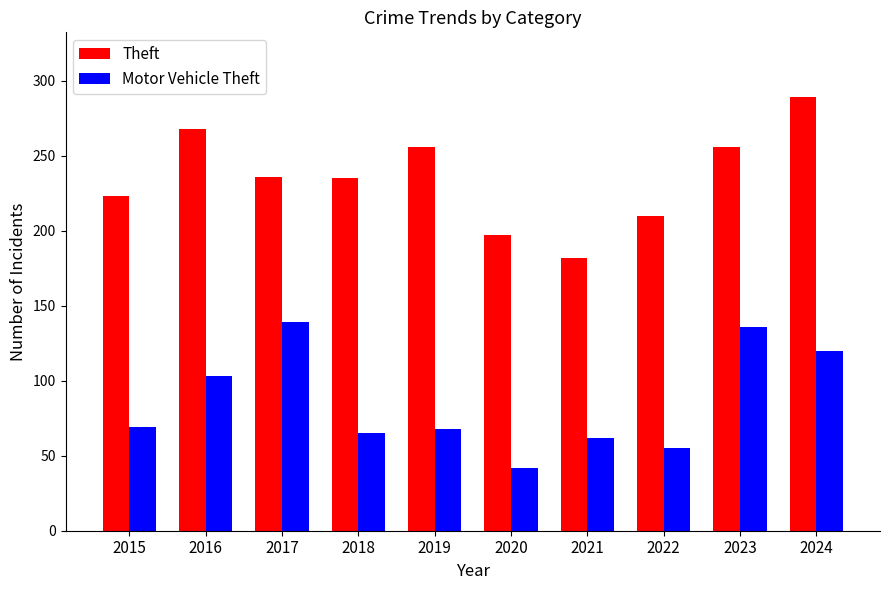

True or false: Motor Vehicle Theft has a value of 136 at 2023.

True